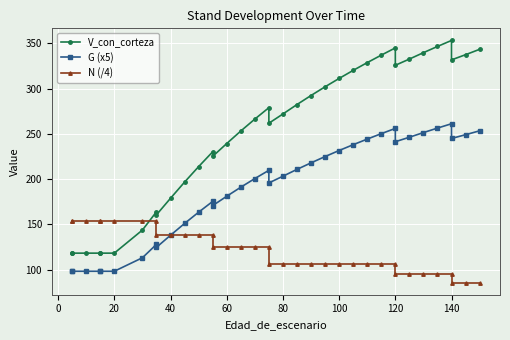

How many intersections are there between N (/4) and V_con_corteza?

1